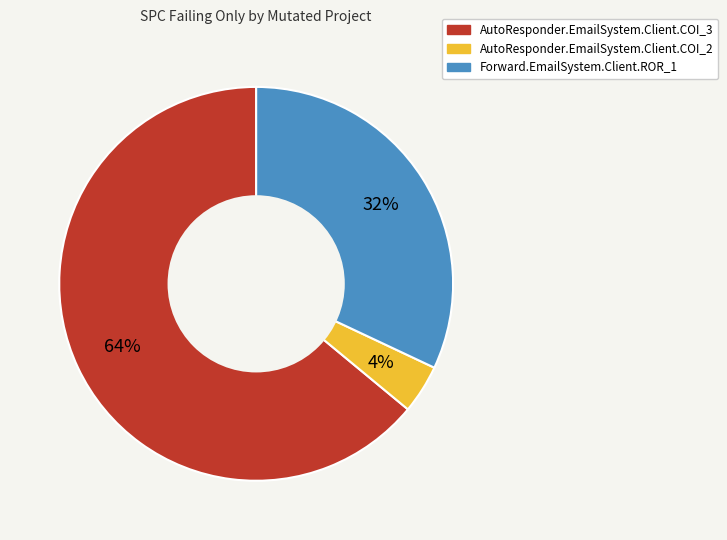

To the nearest percent, what portion does AutoResponder.EmailSystem.Client.COI_3 represent?

64%